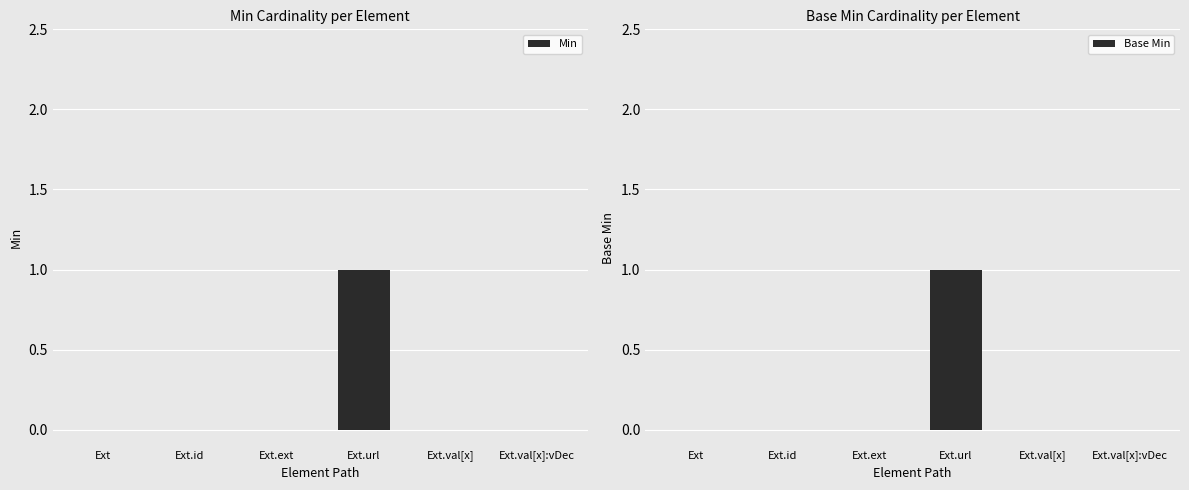

Where is Base Min nearest to the value 0?

Ext